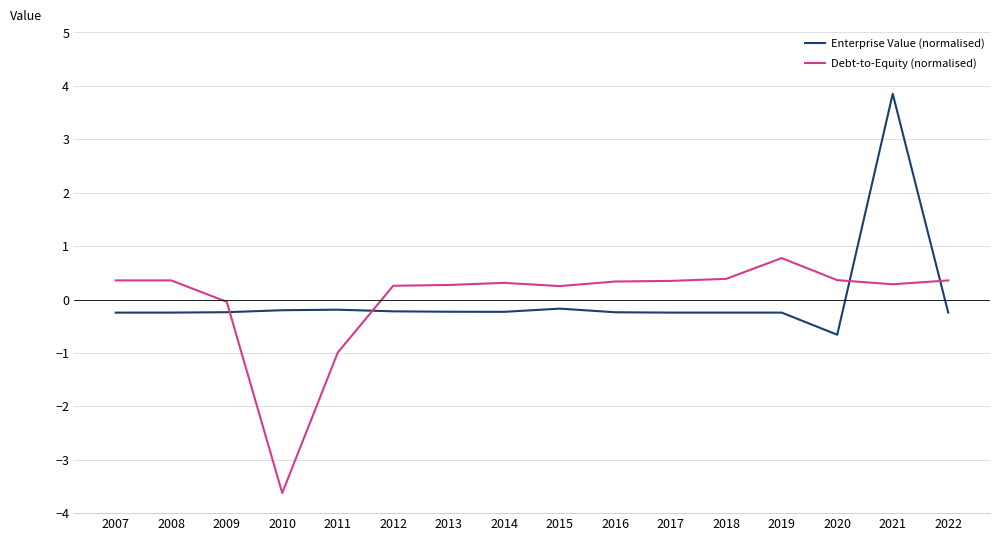

Between 2010 and 2020, which series saw the biggest shift?

Debt-to-Equity (normalised)